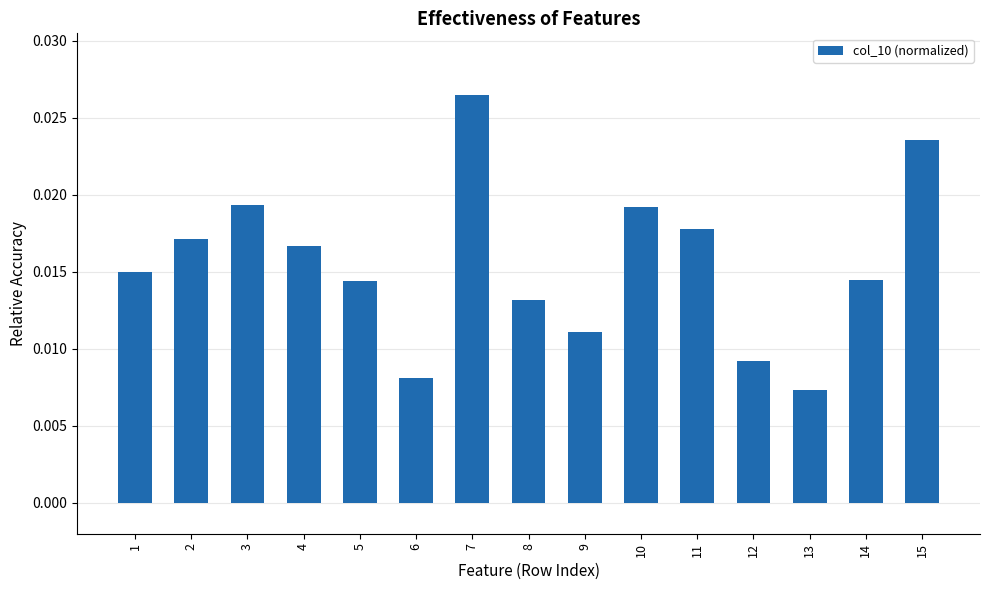

How many distinct data groups are displayed?

1